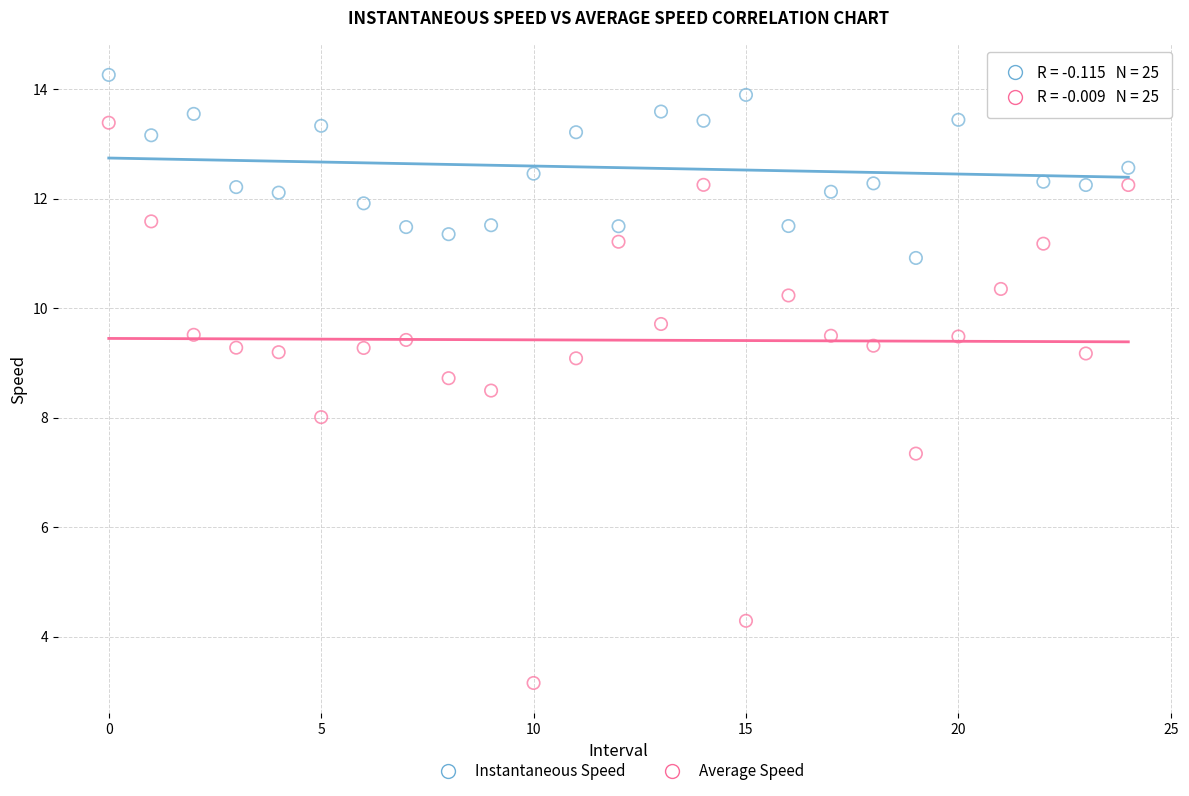

Across all data points, what is the range of Y values (max minus min)?

11.1